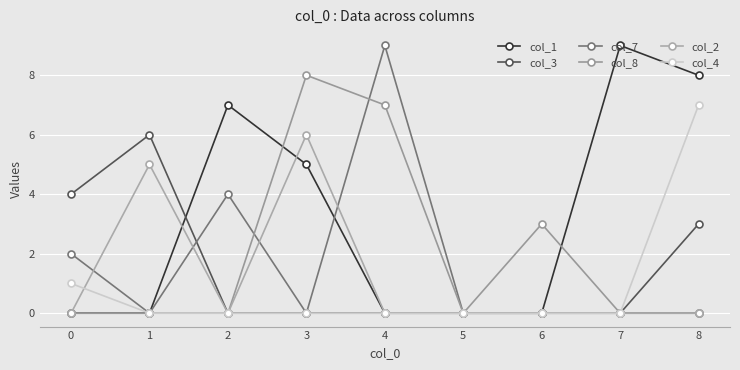

What are all the series names shown in the legend?

col_1, col_3, col_7, col_8, col_2, col_4